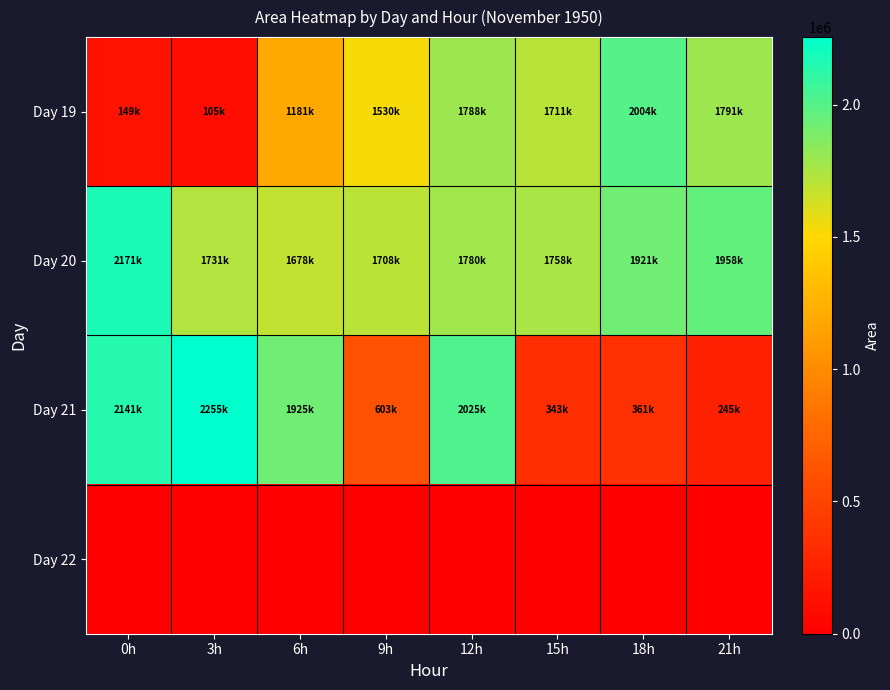

What is the spread (max minus min) of values at 6h?

1925000